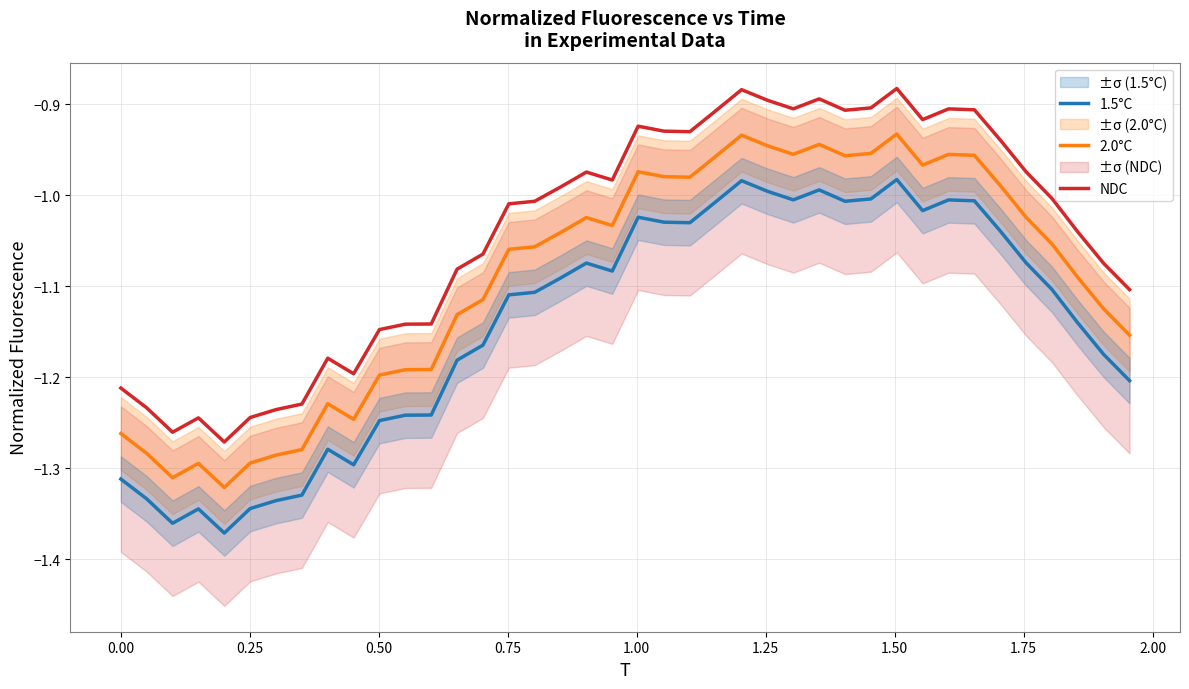

True or false: 1.5°C and 2.0°C intersect in this chart.

False